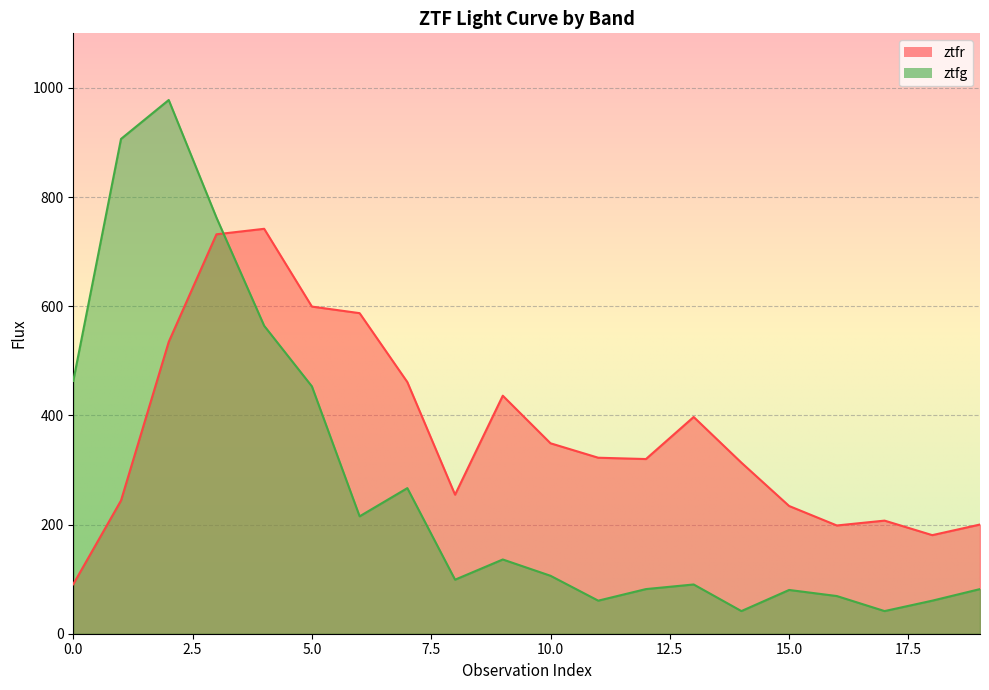

Which series has the largest total across all categories?

ztfr